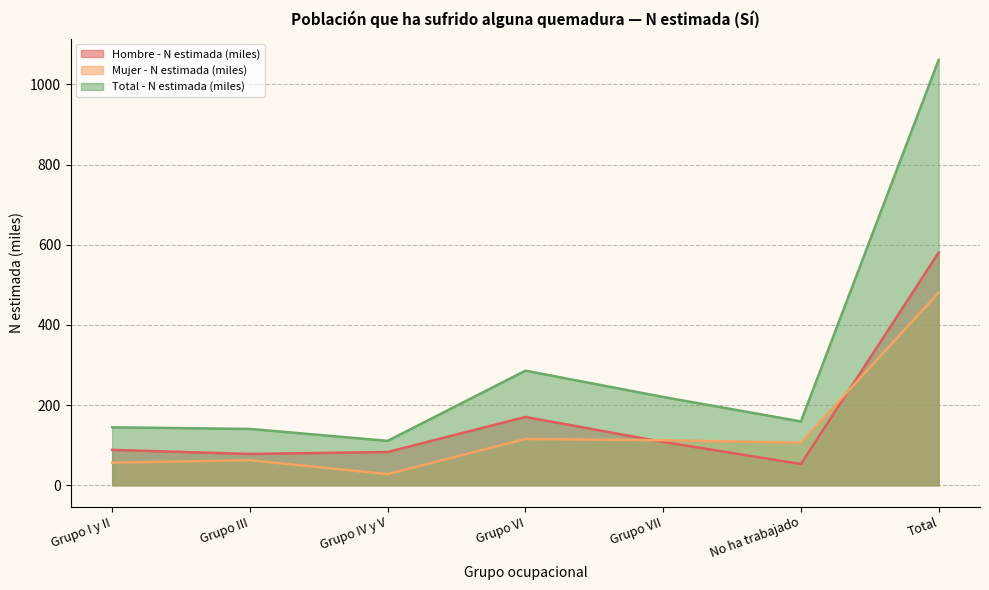

At which category does Total - N estimada (miles) reach its first local valley?

Grupo IV y V